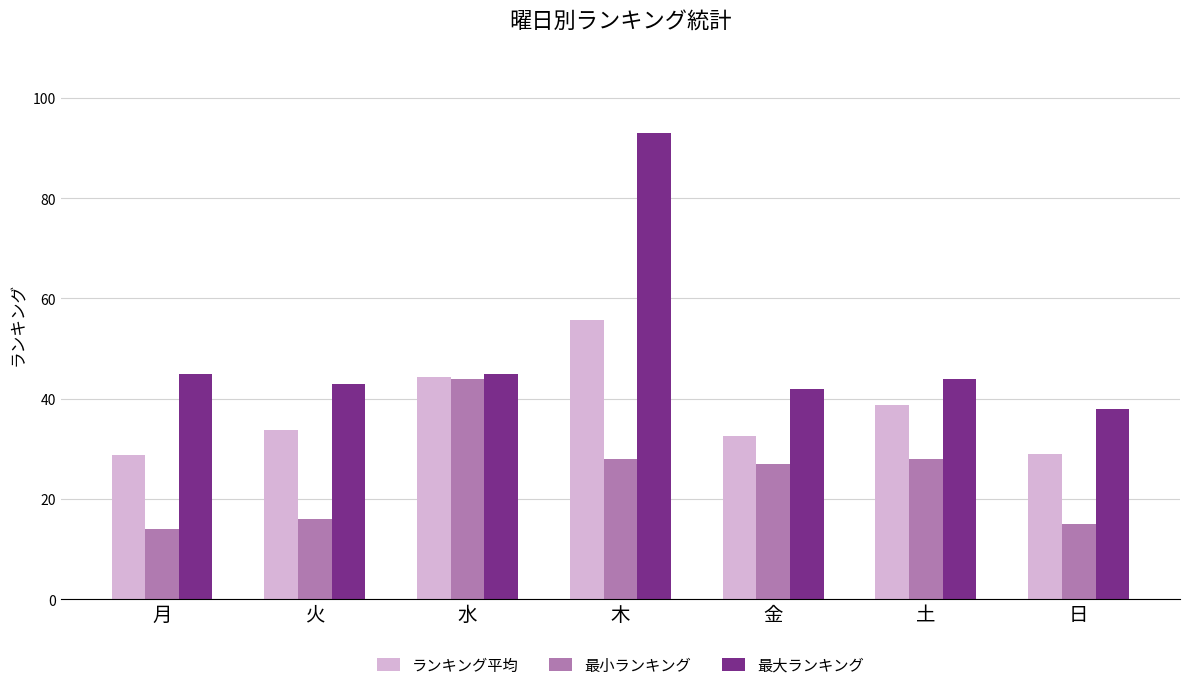

What is the average value of the 最大ランキング series?

50.0